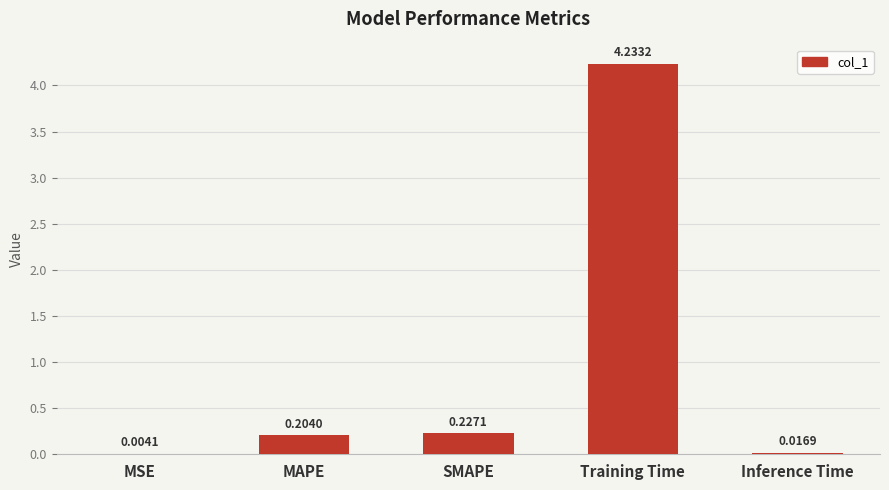

Which has a higher value, SMAPE or Inference Time?

SMAPE